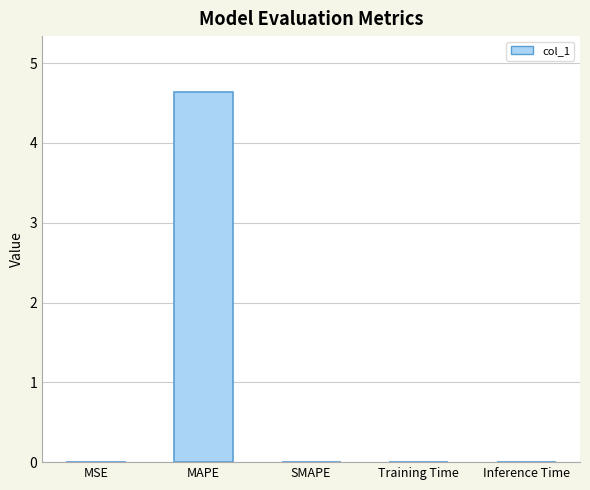

What is the sum of all values?

4.6